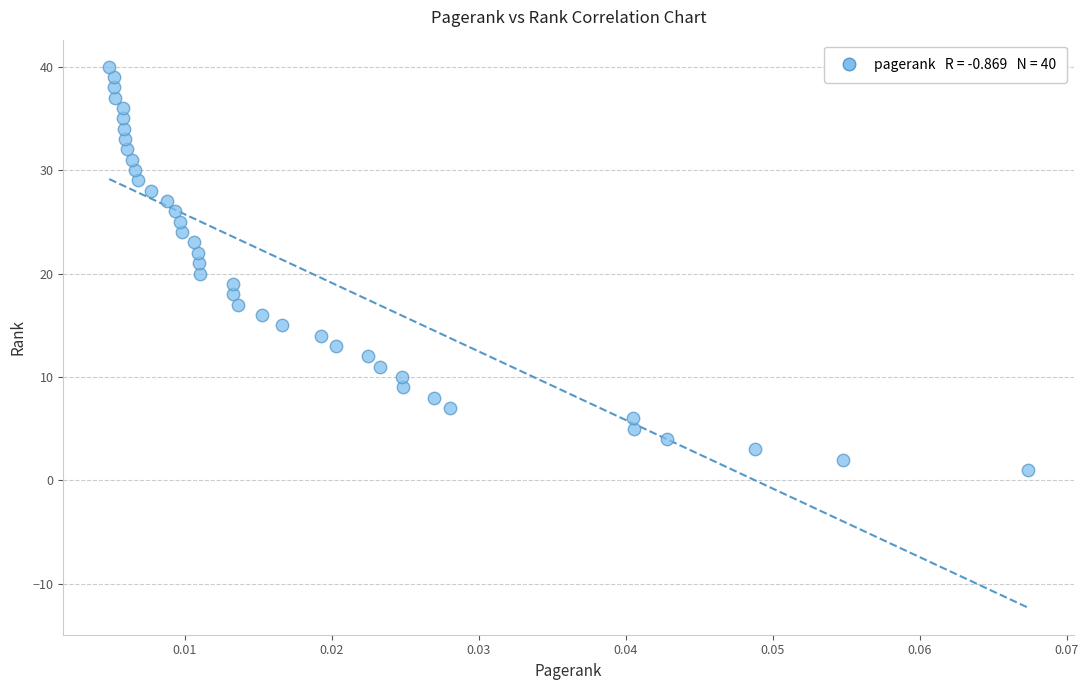

What is the range of Y values (max minus min)?

39